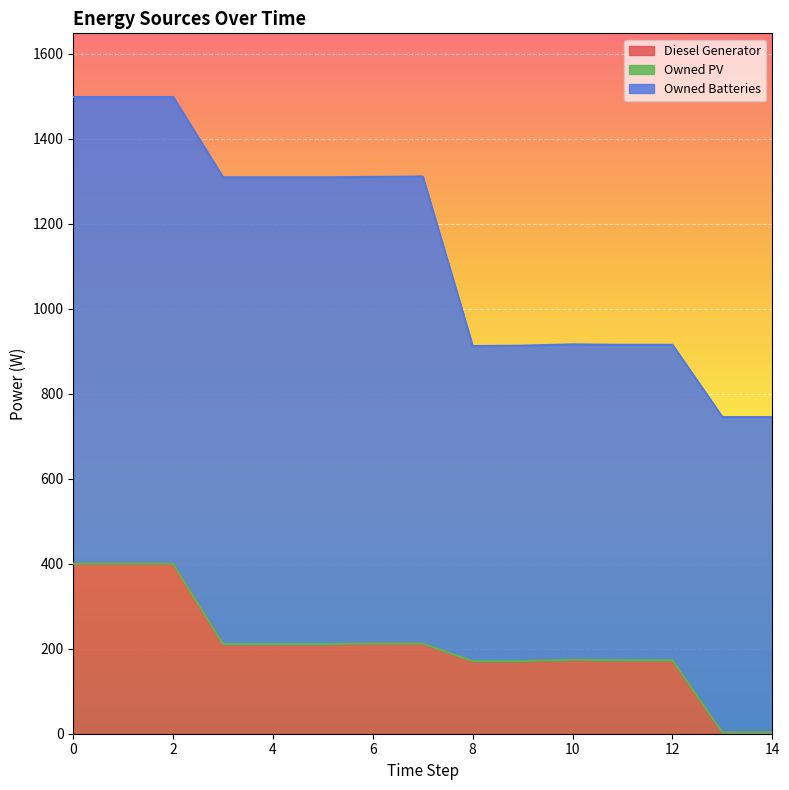

True or false: Diesel Generator and Owned Batteries intersect in this chart.

False